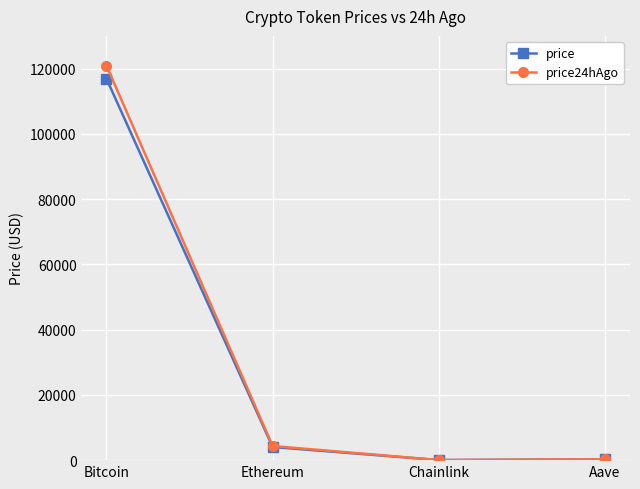

What is the total value across all series at Ethereum?

8355.2